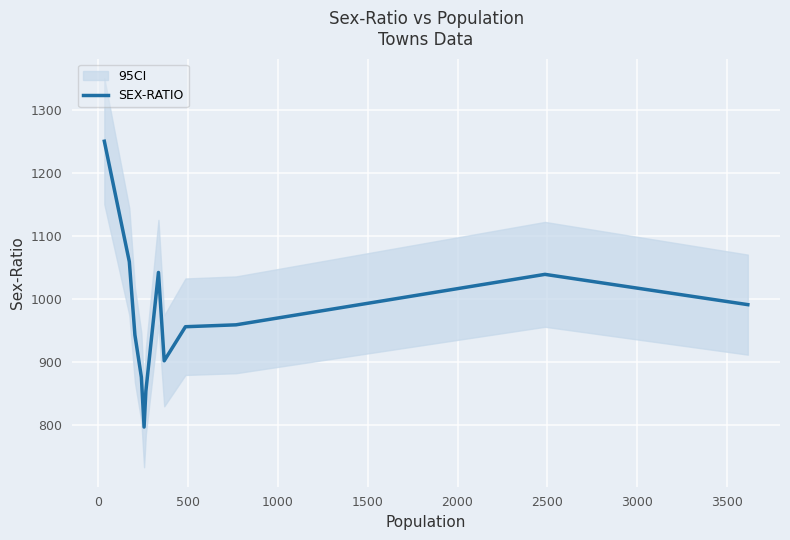

True or false: the data has more than 2 interior local peaks.

False